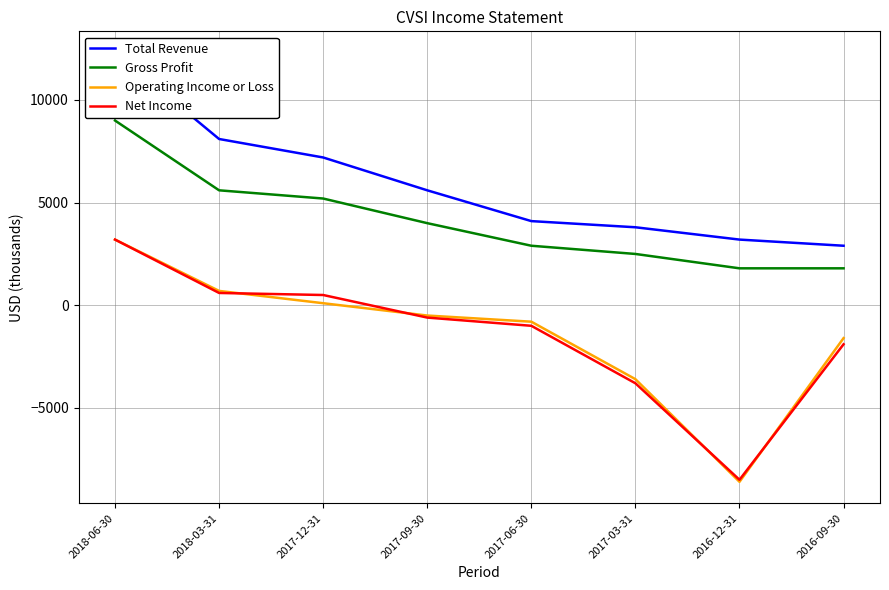

Rank the series at 2017-09-30 from highest to lowest value.

Total Revenue, Gross Profit, Operating Income or Loss, Net Income